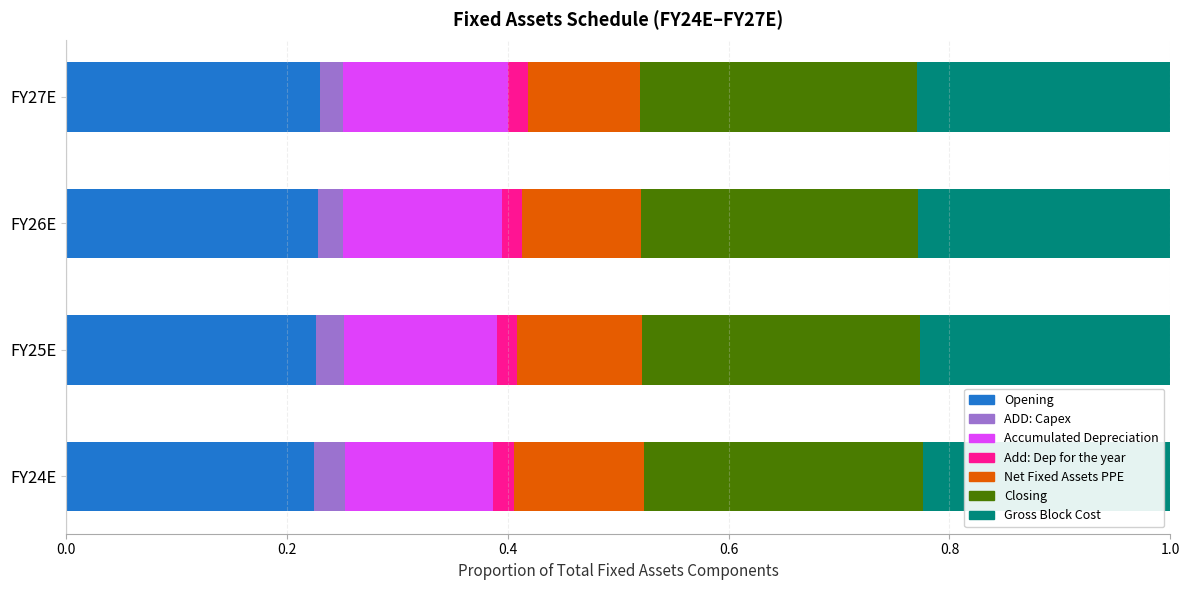

Count the Opening values in the range 0 to 1.

4